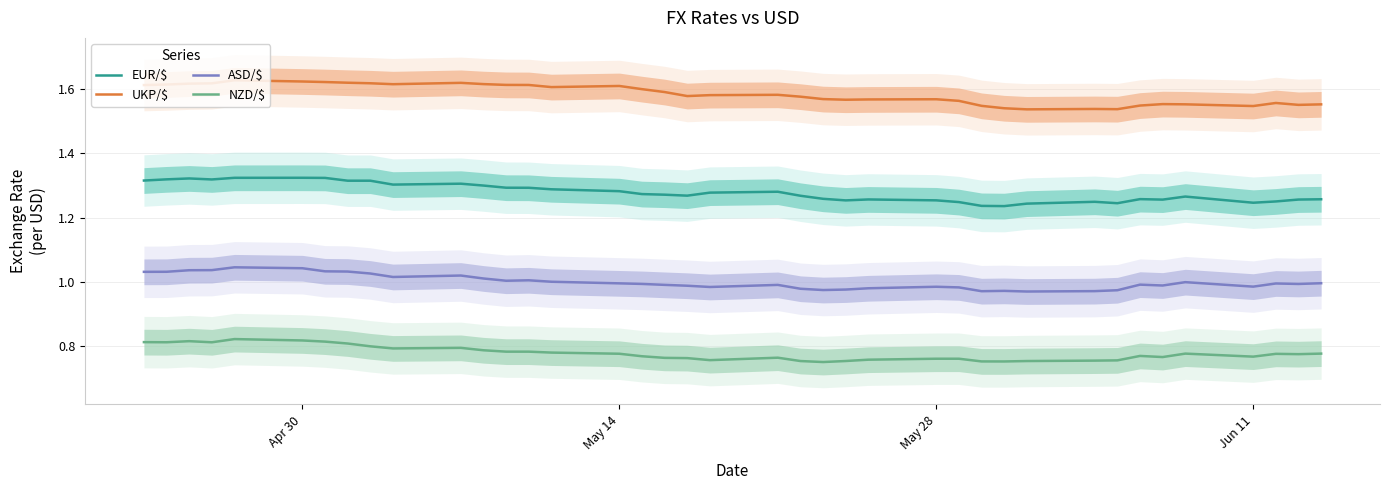

How many interior local valleys does the NZD/$ series have?

9